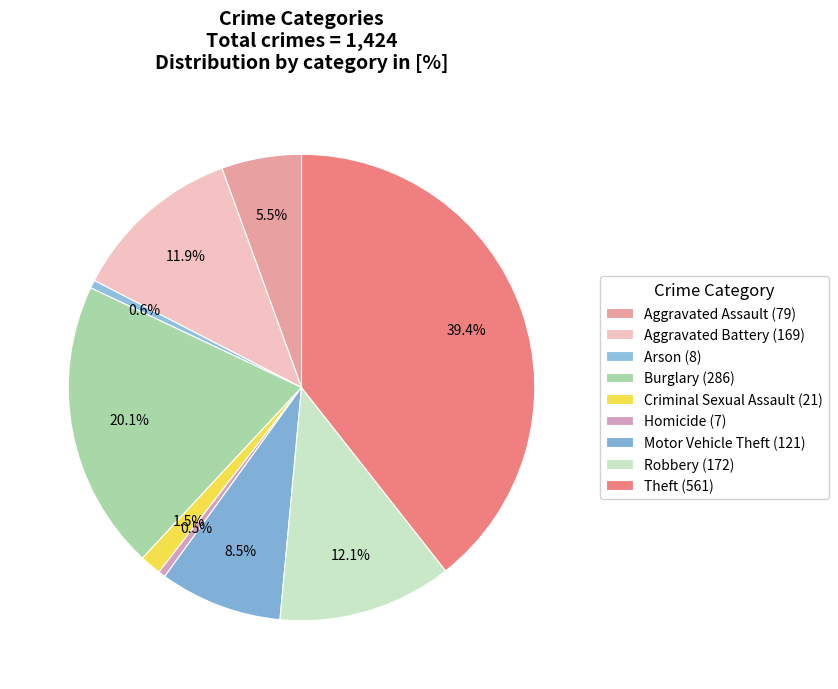

What is the ratio of the value at Theft to the value at Burglary?

2.0